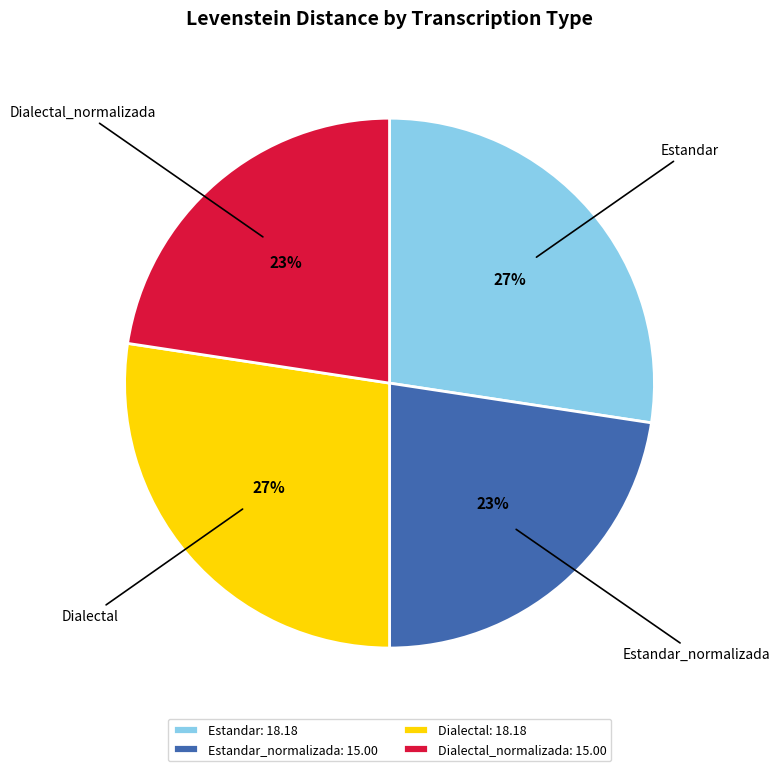

To the nearest percent, what is the average slice percentage?

25%